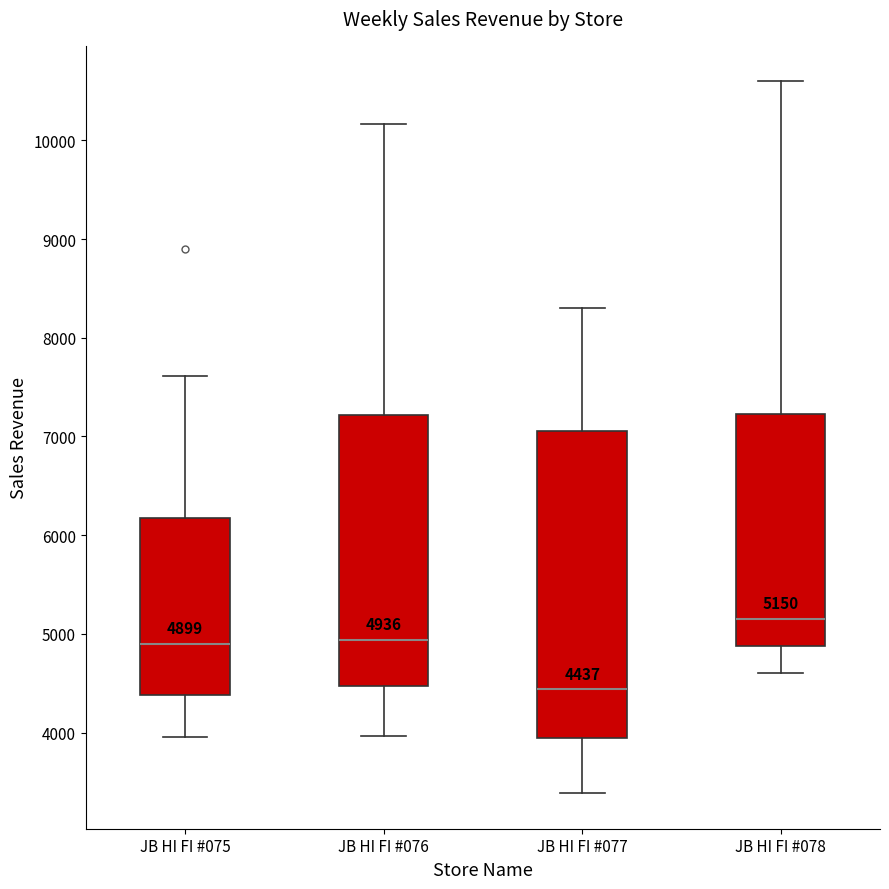

Comparing the boxes themselves (not the whiskers), which one is the tallest?

JB HI FI #077